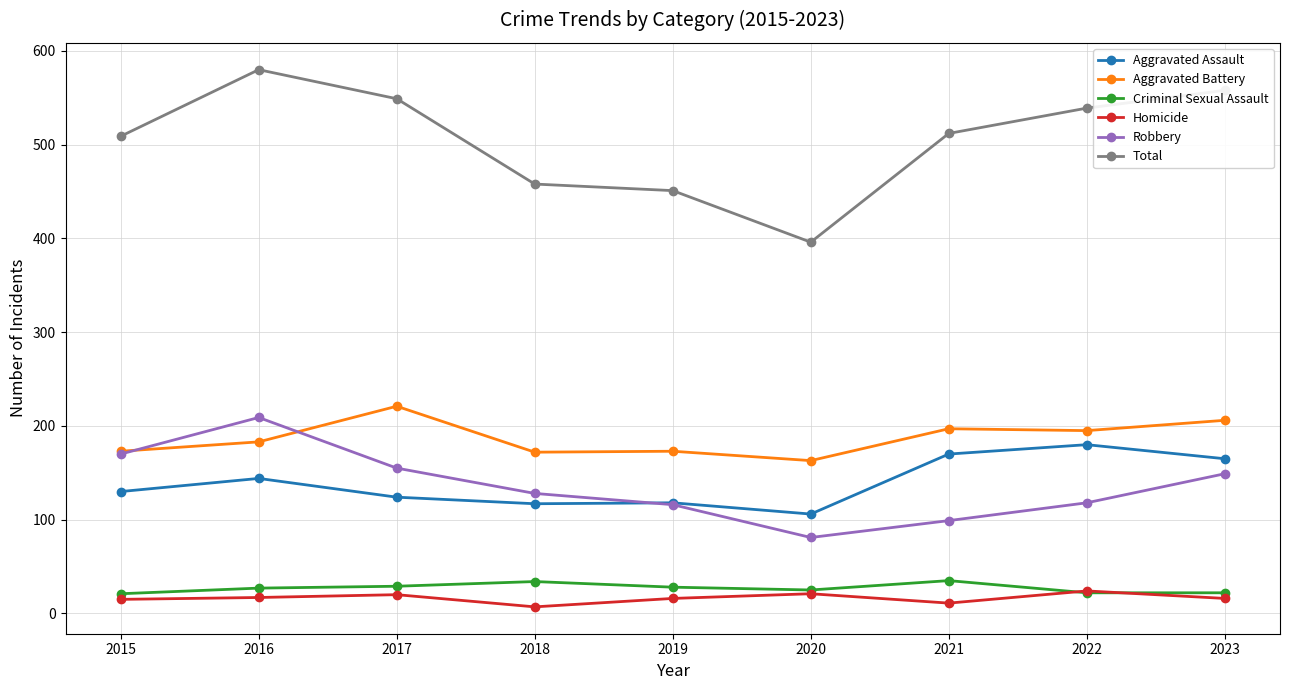

True or false: Homicide and Robbery intersect in this chart.

False